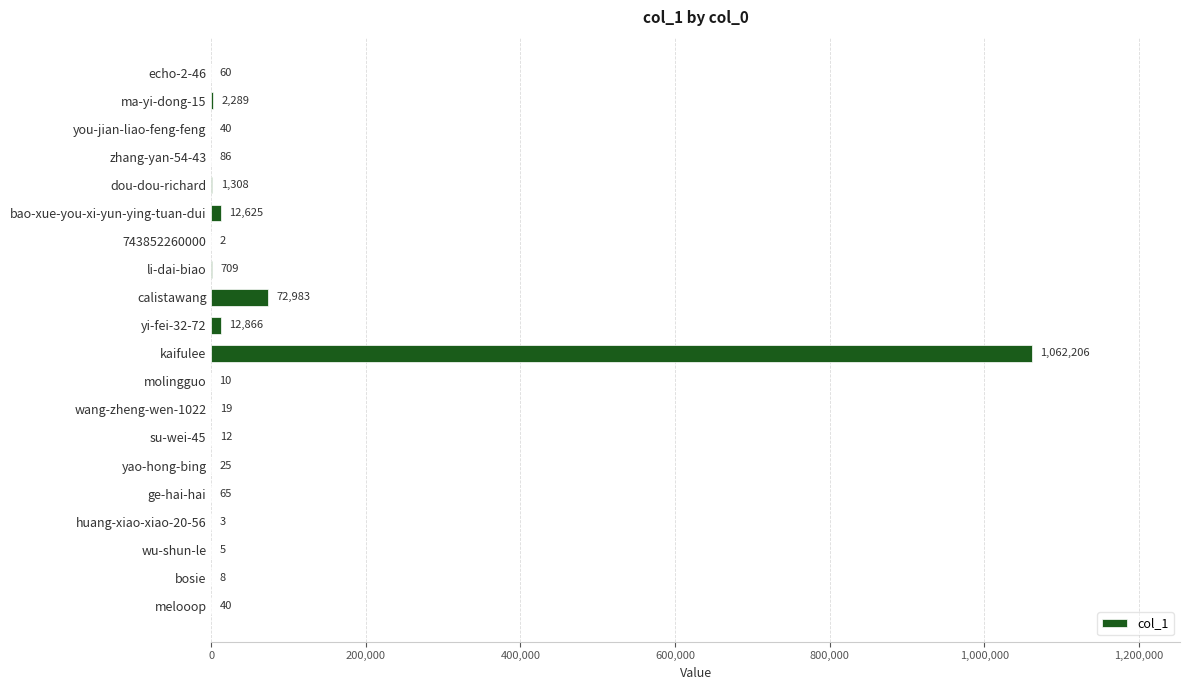

Which has a higher value, melooop or bao-xue-you-xi-yun-ying-tuan-dui?

bao-xue-you-xi-yun-ying-tuan-dui